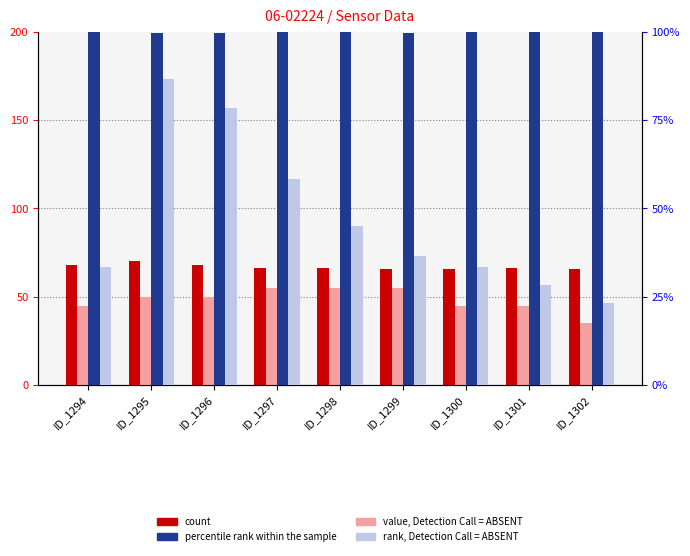

What is the total value across all series at ID_1300?

243.7